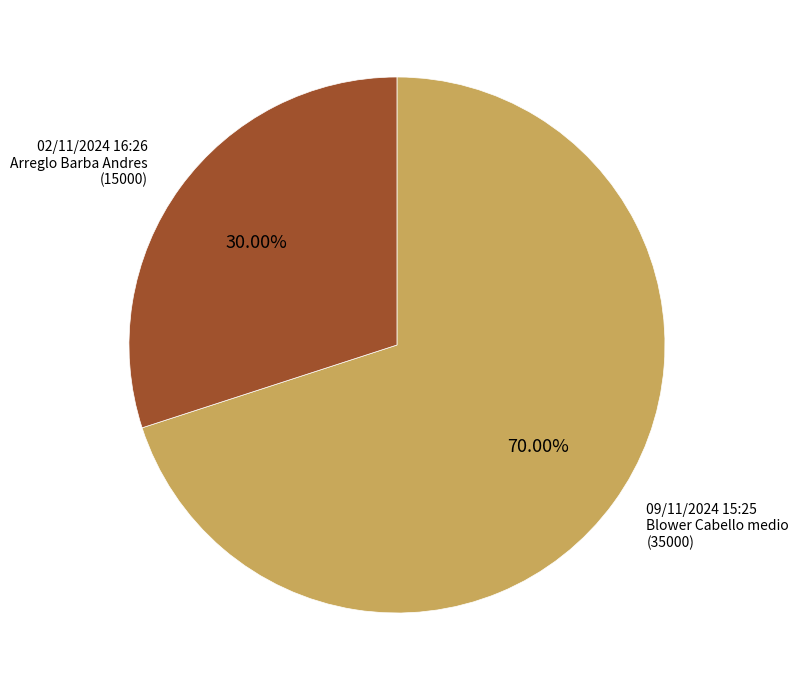

What is the ratio of the value at 02/11/2024 16:26 to the value at 09/11/2024 15:25?

0.4